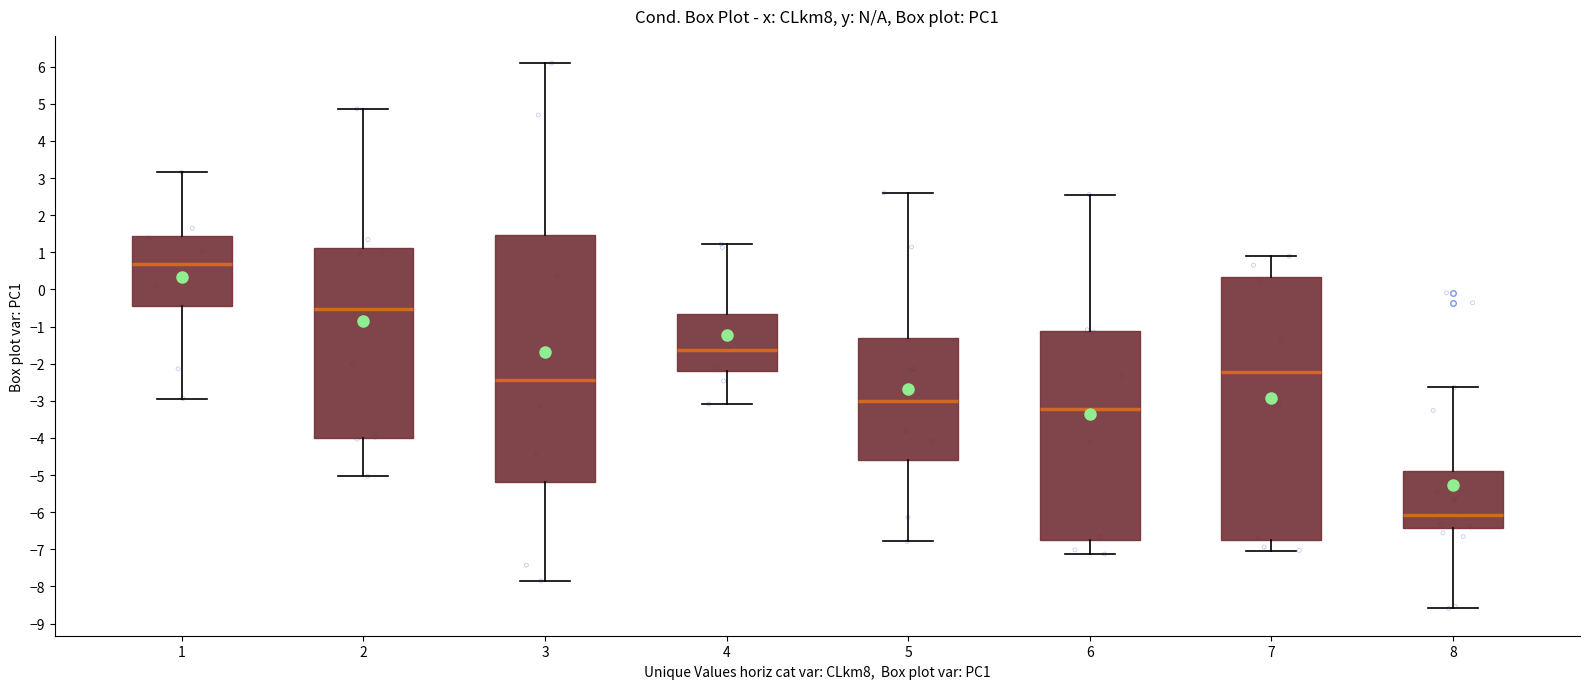

Where is the lower edge of the box at x = 1 on the y-axis? The values are not printed on the chart, so give them approximately, as read against the axis.

-0.5